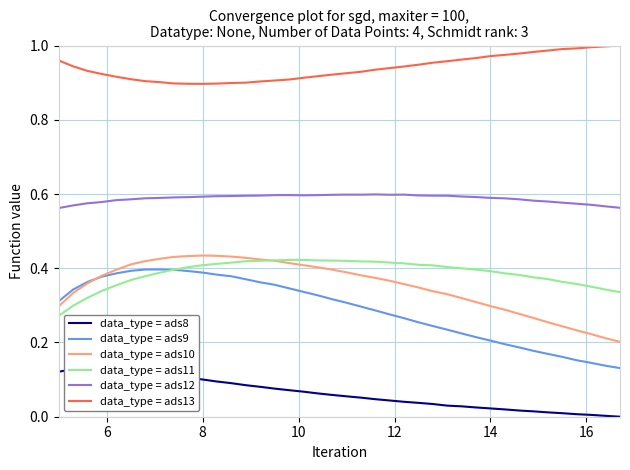

What is the maximum value shown in the chart?

1.0